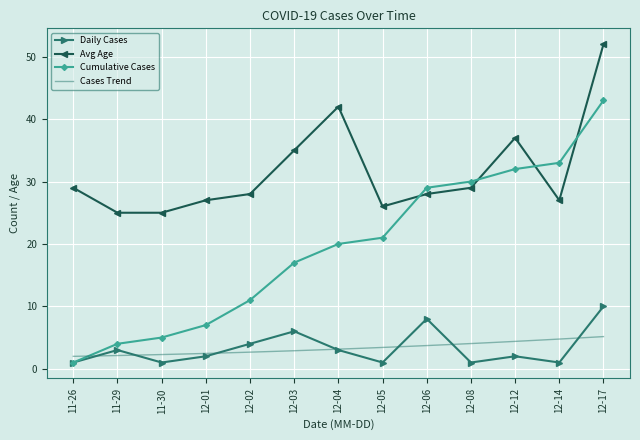

What is the sum of the Daily Cases values at 2020-12-12 and 2020-12-03?

8